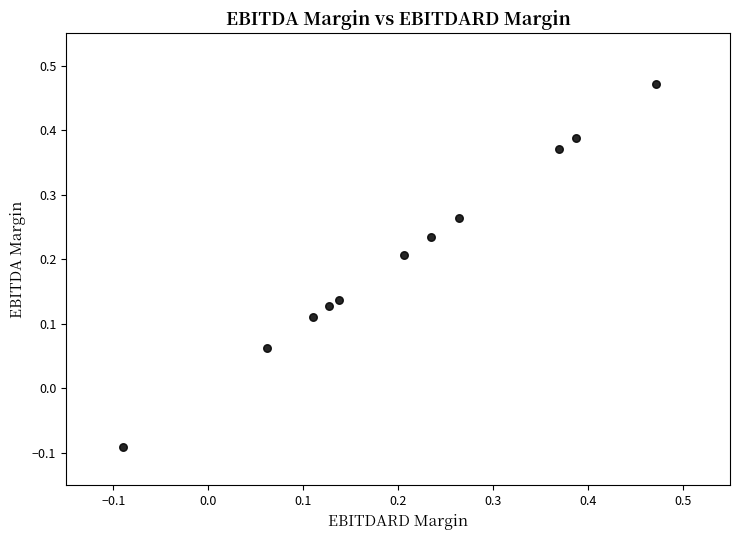

What is the range of X values (max minus min)?

0.6